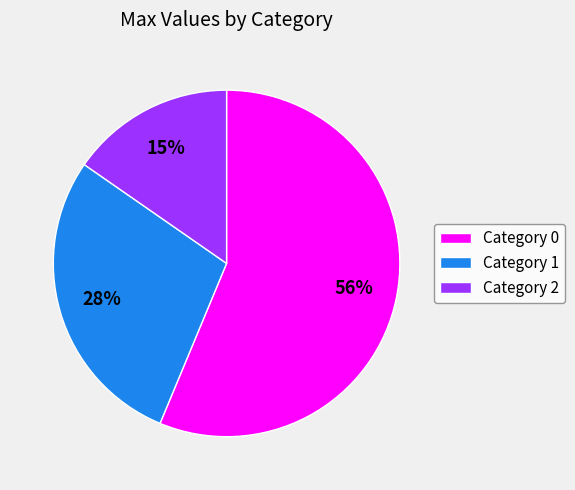

Do Category 0 and Category 2 together represent more than half of the pie?

Yes